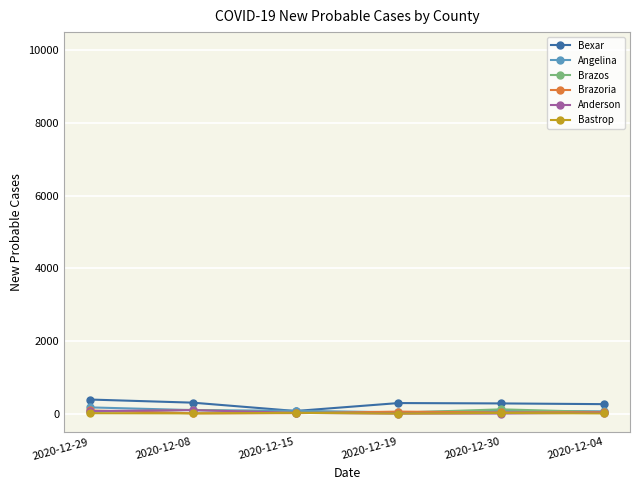

Which has a higher value, 2020-12-30 or 2020-12-29?

2020-12-29